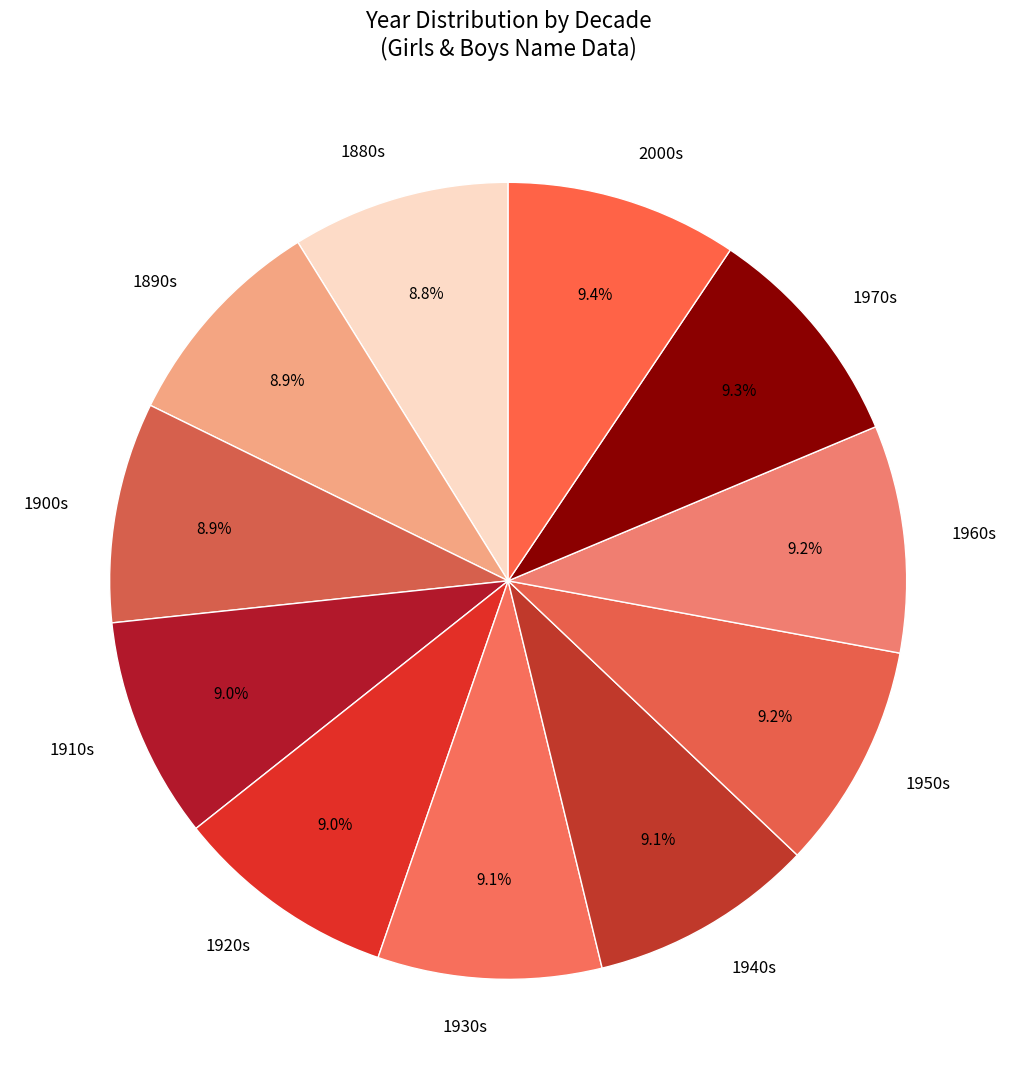

What is the ratio of the value at 1950s to the value at 1930s?

1.0